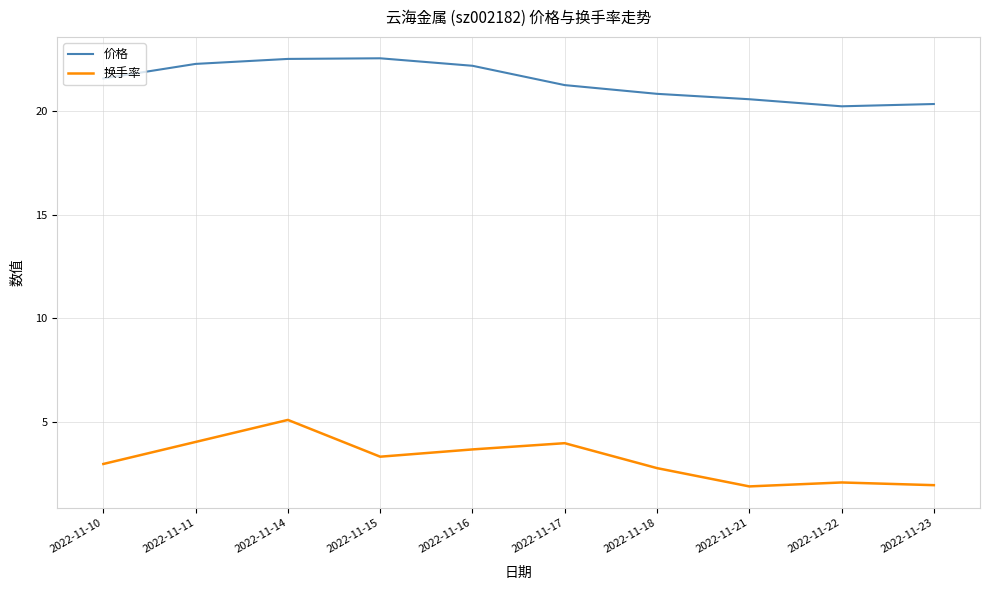

True or false: 价格 and 换手率 intersect in this chart.

False